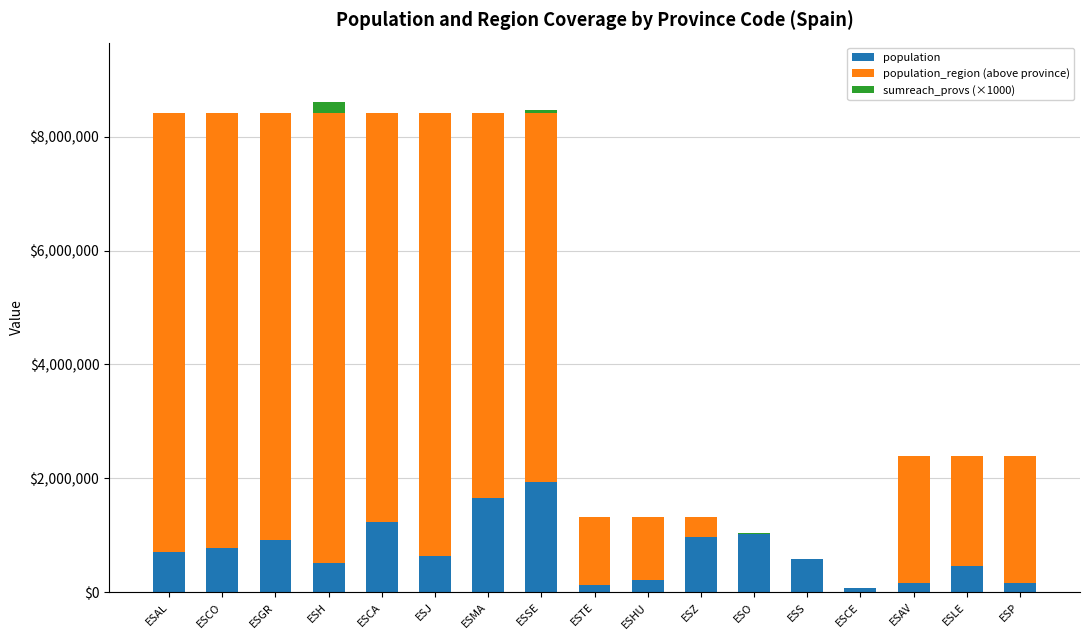

What is the sum of all population values?

12200807